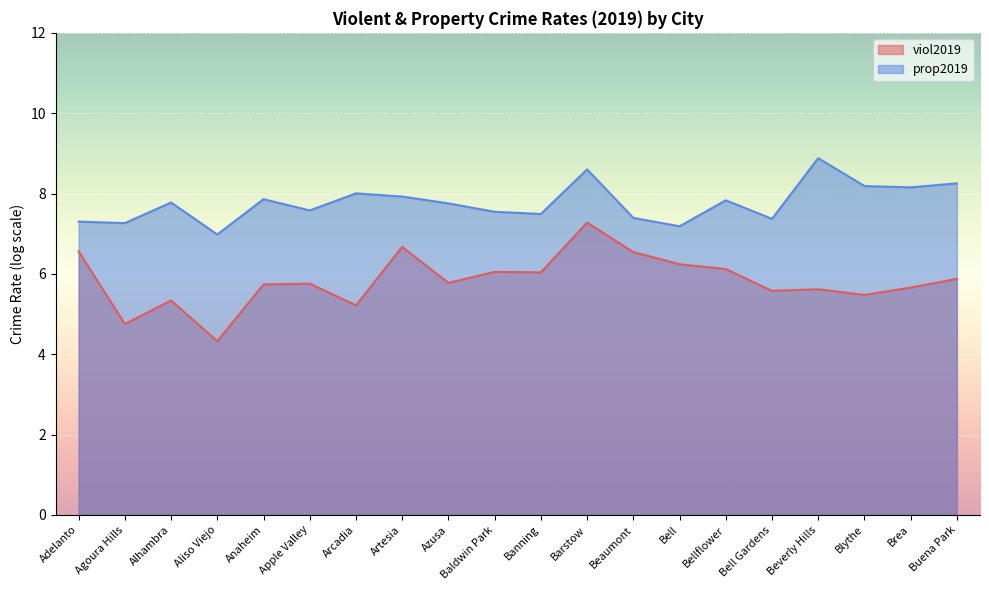

Reading left to right, extract all data points from this chart.

viol2019: 6.6	4.8	5.3	4.3	5.7	5.8	5.2	6.7	5.8	6.0	6.0	7.3	6.5	6.2	6.1	5.6	5.6	5.5	5.7	5.9
prop2019: 7.3	7.3	7.8	7.0	7.9	7.6	8.0	7.9	7.8	7.5	7.5	8.6	7.4	7.2	7.8	7.4	8.9	8.2	8.2	8.3